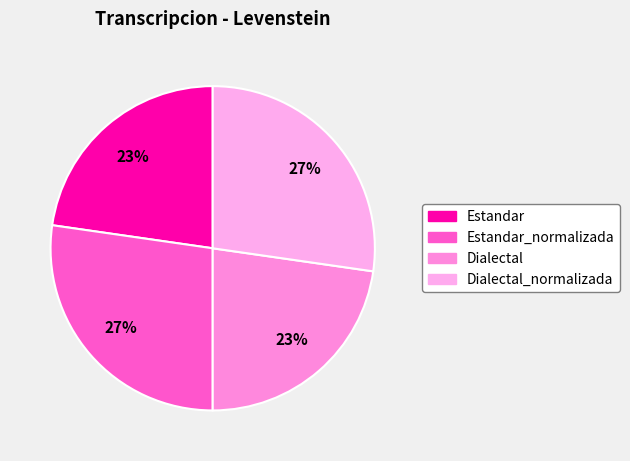

Which category has the biggest portion of the pie?

Estandar_normalizada